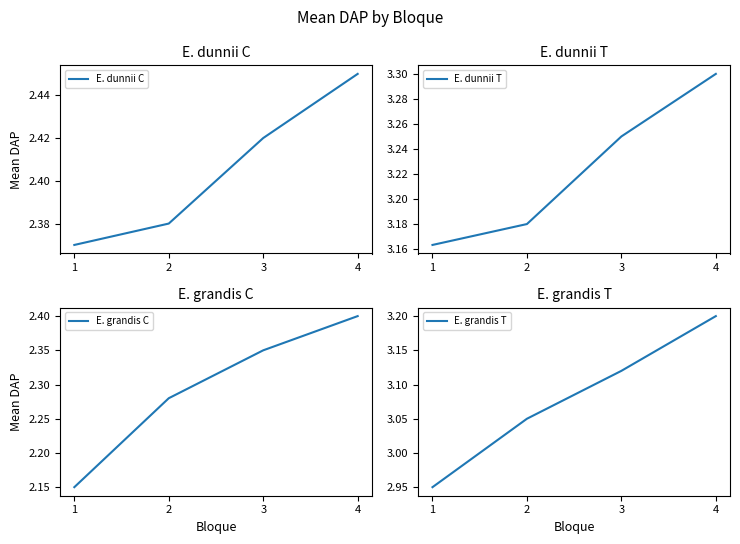

List the series in order of their peak value, lowest first.

E. grandis C, E. dunnii C, E. grandis T, E. dunnii T